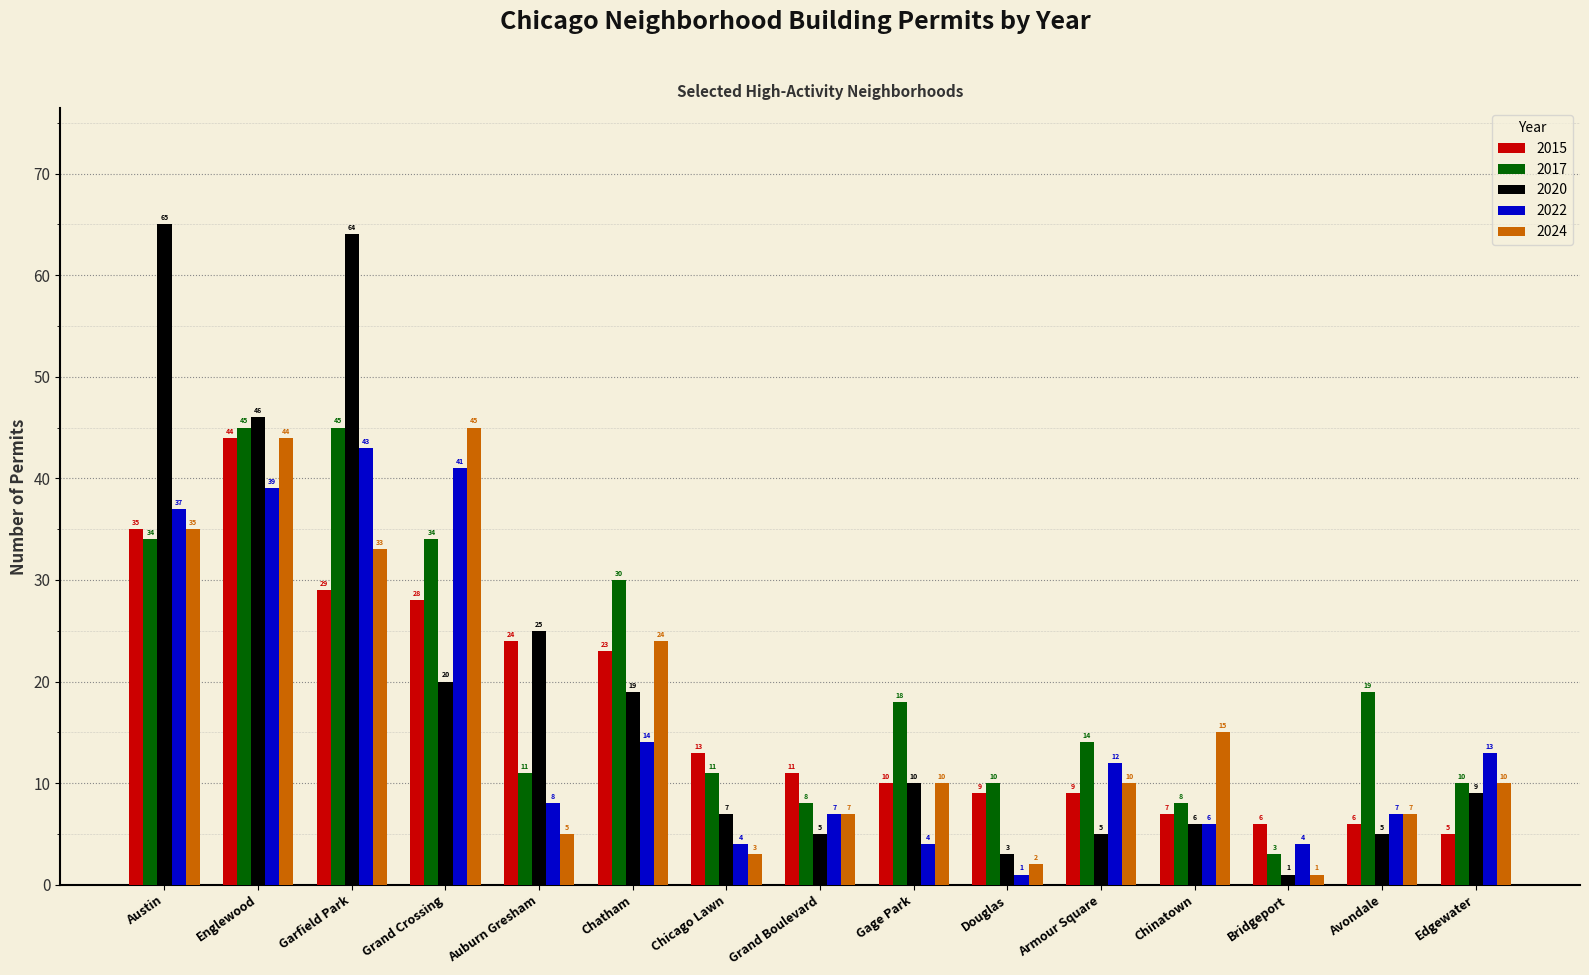

How many bars are there in each group?

5